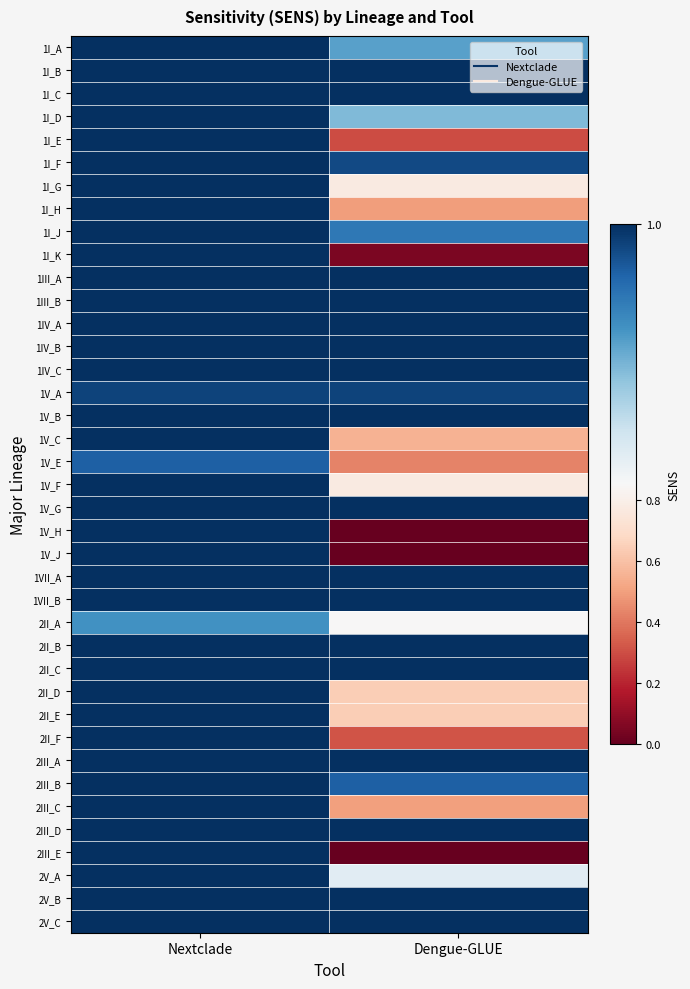

Reading left to right, transcribe all the data shown in this chart.

1I_A: Nextclade=1.0	Dengue-GLUE=0.9
1I_B: Nextclade=1.0	Dengue-GLUE=1.0
1I_C: Nextclade=1.0	Dengue-GLUE=1.0
1I_D: Nextclade=1.0	Dengue-GLUE=0.9
1I_E: Nextclade=1.0	Dengue-GLUE=0.3
1I_F: Nextclade=1.0	Dengue-GLUE=1.0
1I_G: Nextclade=1.0	Dengue-GLUE=0.8
1I_H: Nextclade=1.0	Dengue-GLUE=0.5
1I_J: Nextclade=1.0	Dengue-GLUE=1.0
1I_K: Nextclade=1.0	Dengue-GLUE=0.1
1III_A: Nextclade=1.0	Dengue-GLUE=1.0
1III_B: Nextclade=1.0	Dengue-GLUE=1.0
1IV_A: Nextclade=1.0	Dengue-GLUE=1.0
1IV_B: Nextclade=1.0	Dengue-GLUE=1.0
1IV_C: Nextclade=1.0	Dengue-GLUE=1.0
1V_A: Nextclade=1.0	Dengue-GLUE=1.0
1V_B: Nextclade=1.0	Dengue-GLUE=1.0
1V_C: Nextclade=1.0	Dengue-GLUE=0.6
1V_E: Nextclade=1.0	Dengue-GLUE=0.4
1V_F: Nextclade=1.0	Dengue-GLUE=0.8
1V_G: Nextclade=1.0	Dengue-GLUE=1.0
1V_H: Nextclade=1.0	Dengue-GLUE=0.0
1V_J: Nextclade=1.0	Dengue-GLUE=0.0
1VII_A: Nextclade=1.0	Dengue-GLUE=1.0
1VII_B: Nextclade=1.0	Dengue-GLUE=1.0
2II_A: Nextclade=0.9	Dengue-GLUE=0.8
2II_B: Nextclade=1.0	Dengue-GLUE=1.0
2II_C: Nextclade=1.0	Dengue-GLUE=1.0
2II_D: Nextclade=1.0	Dengue-GLUE=0.6
2II_E: Nextclade=1.0	Dengue-GLUE=0.6
2II_F: Nextclade=1.0	Dengue-GLUE=0.3
2III_A: Nextclade=1.0	Dengue-GLUE=1.0
2III_B: Nextclade=1.0	Dengue-GLUE=1.0
2III_C: Nextclade=1.0	Dengue-GLUE=0.5
2III_D: Nextclade=1.0	Dengue-GLUE=1.0
2III_E: Nextclade=1.0	Dengue-GLUE=0.0
2V_A: Nextclade=1.0	Dengue-GLUE=0.9
2V_B: Nextclade=1.0	Dengue-GLUE=1.0
2V_C: Nextclade=1.0	Dengue-GLUE=1.0